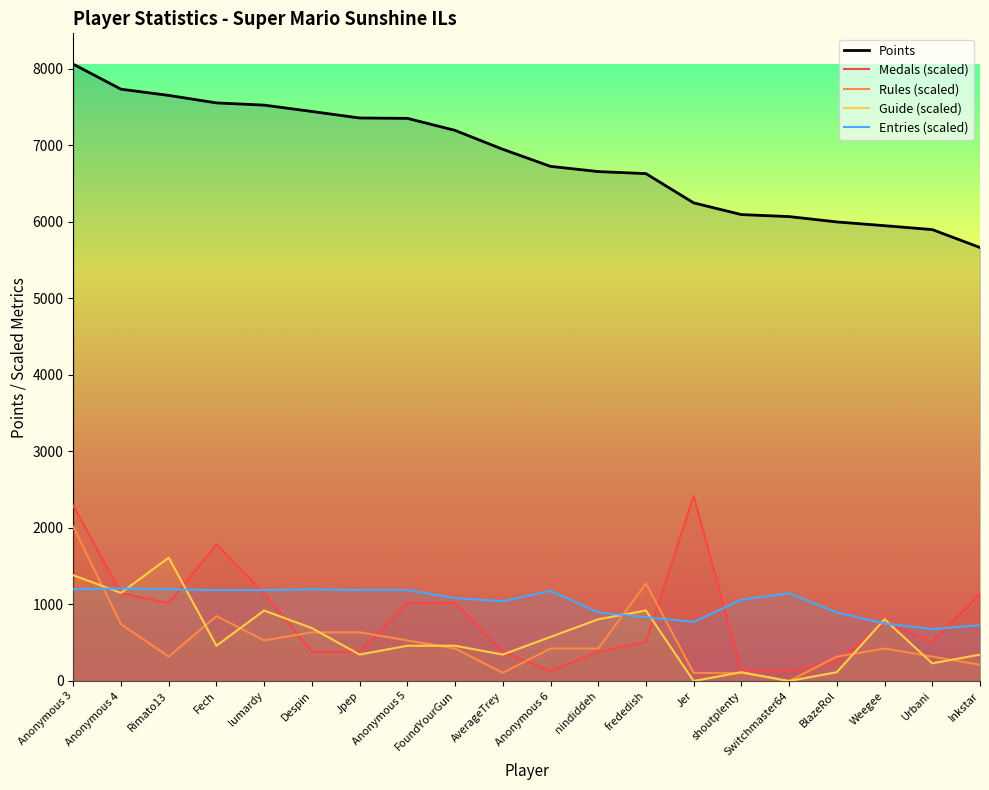

What is the label of the 1st point from the right?

Inkstar